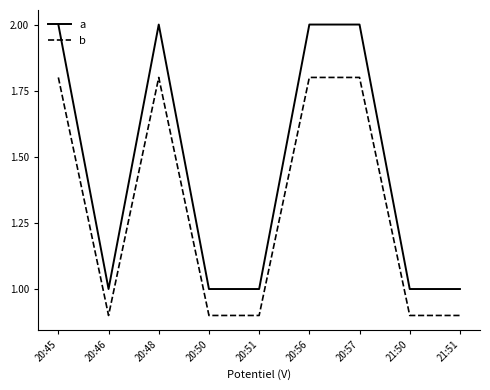

What is the average value of the b series?

1.3